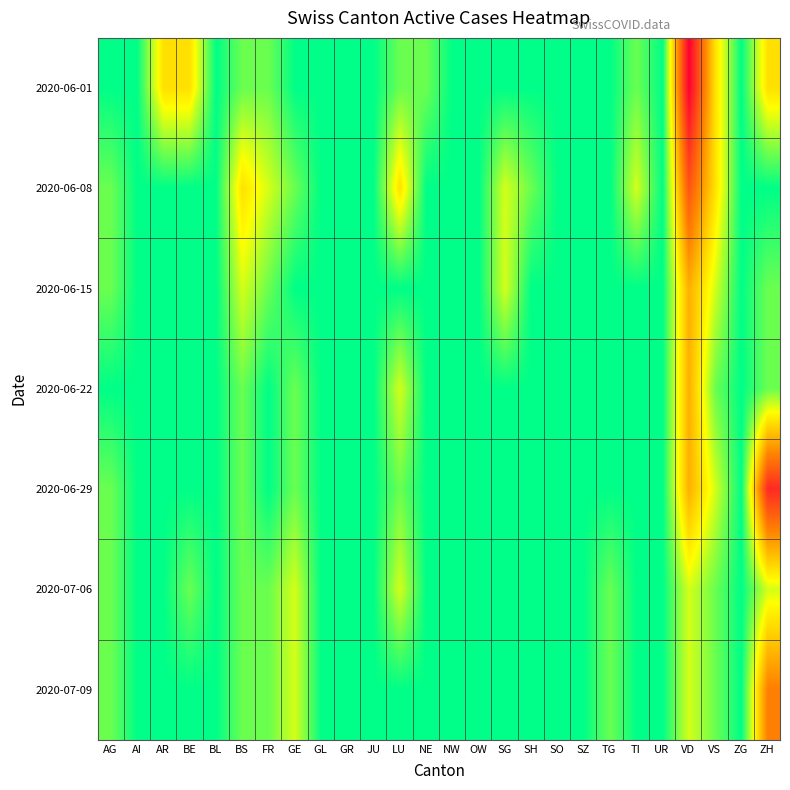

At which category does the chart reach its minimum across all series?

AG